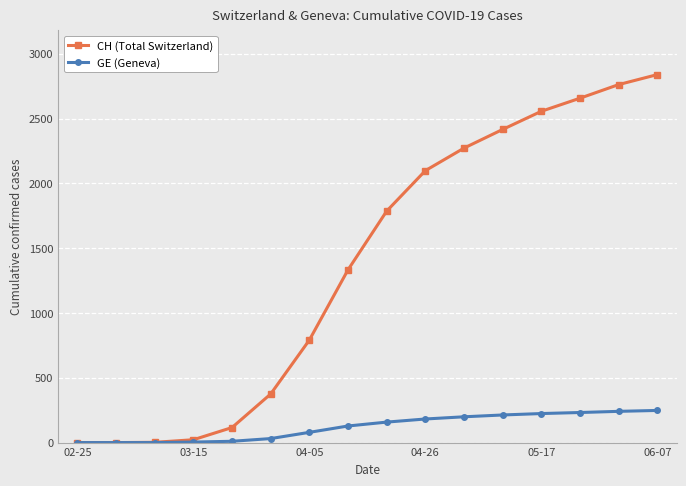

How many data points does each series have?

16